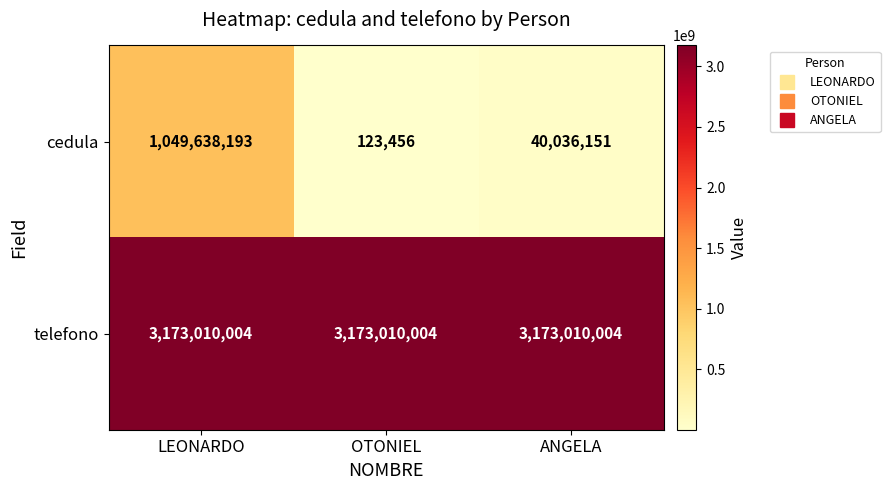

Is it true that telefono equals 656469657 at ANGELA?

False